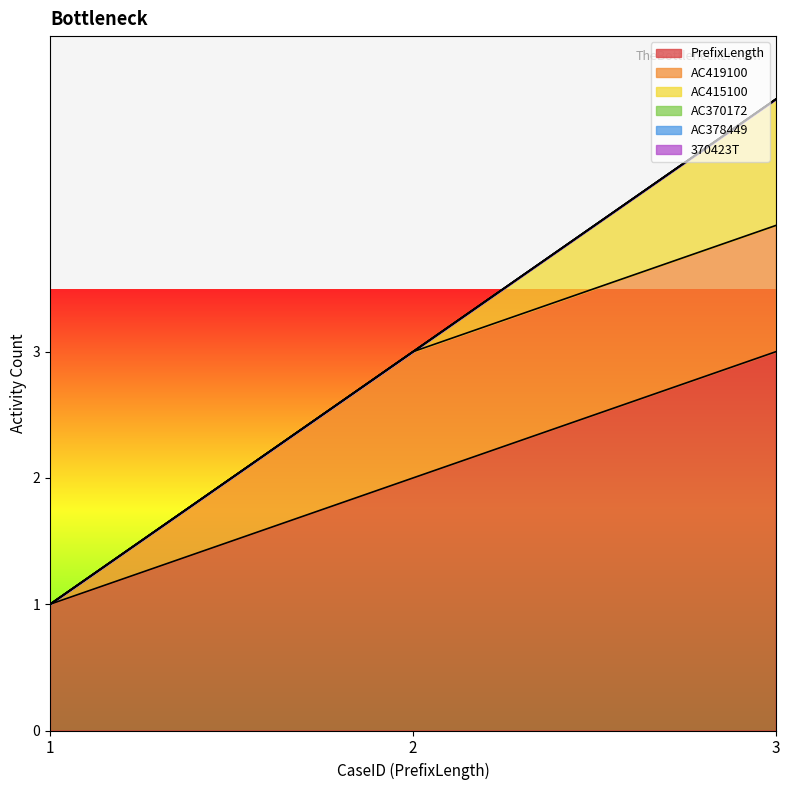

Reading right to left, what are all the values shown in this chart?

PrefixLength: 3	2	1
AC419100: 1	1	0
AC415100: 1	0	0
AC370172: 0	0	0
AC378449: 0	0	0
370423T: 0	0	0